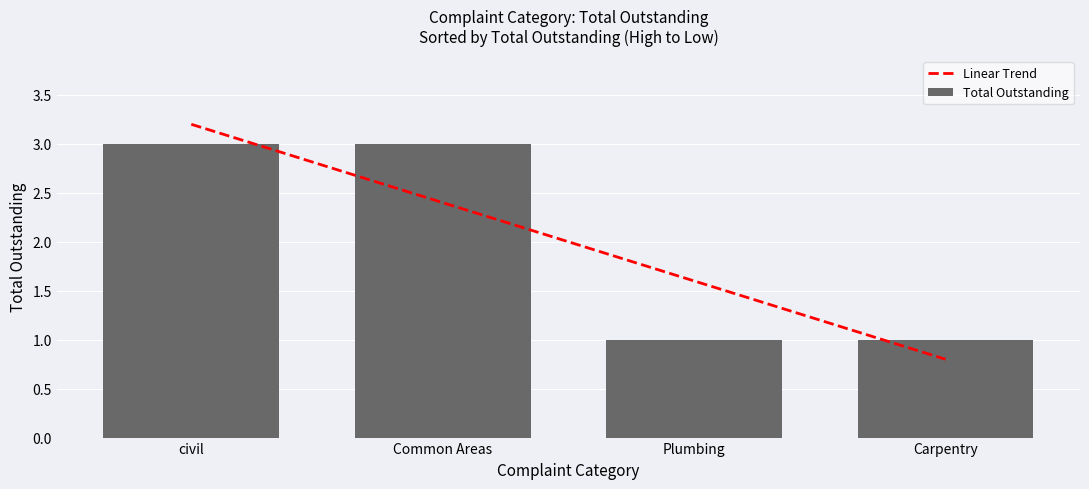

Is the value of Total Outstanding at Common Areas greater than the value of Linear Trend at civil?

No